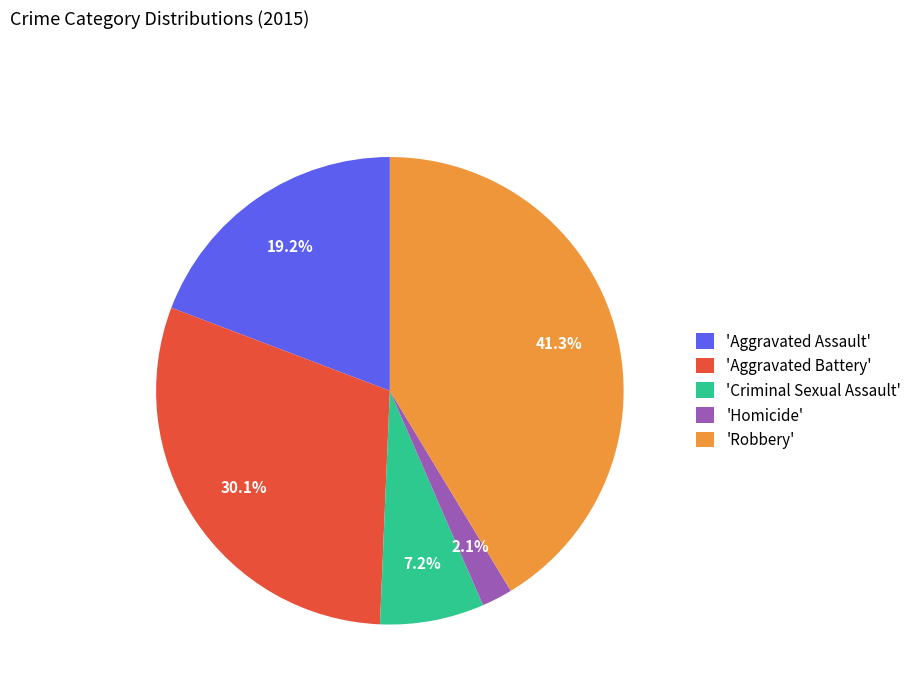

Combined, do 'Robbery' and 'Homicide' account for over 50%?

No